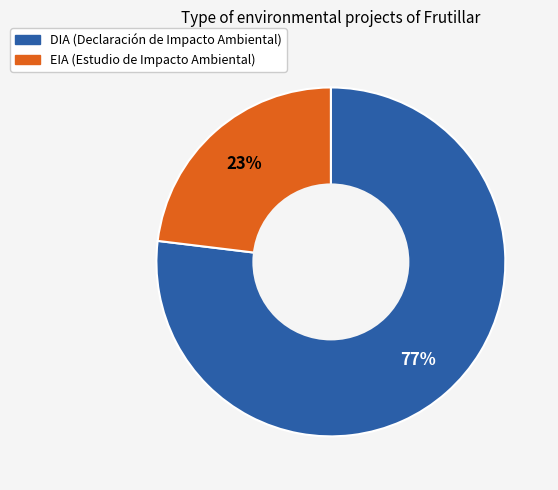

Which has a higher value, EIA or DIA?

DIA